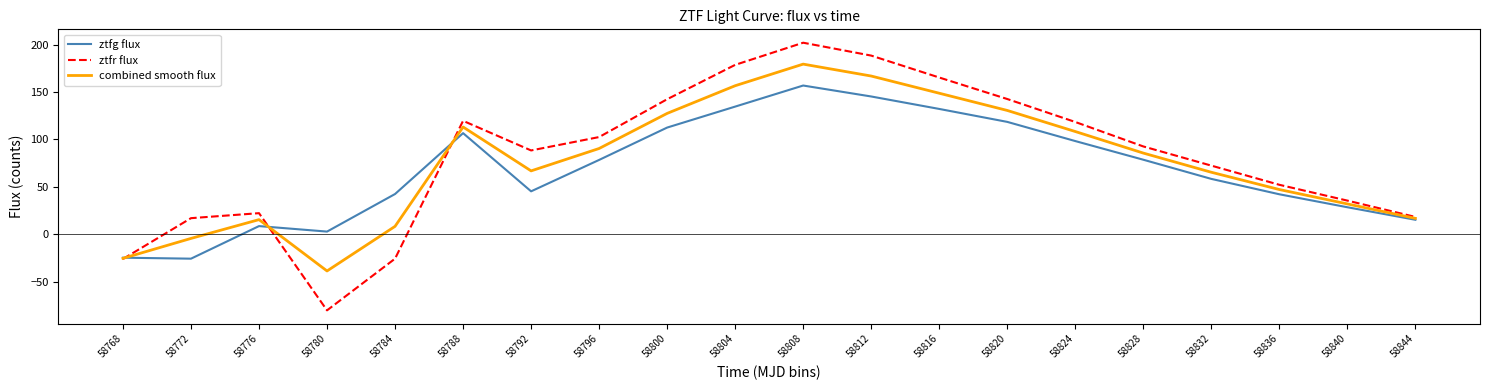

How many positive values does the combined smooth flux series have?

17